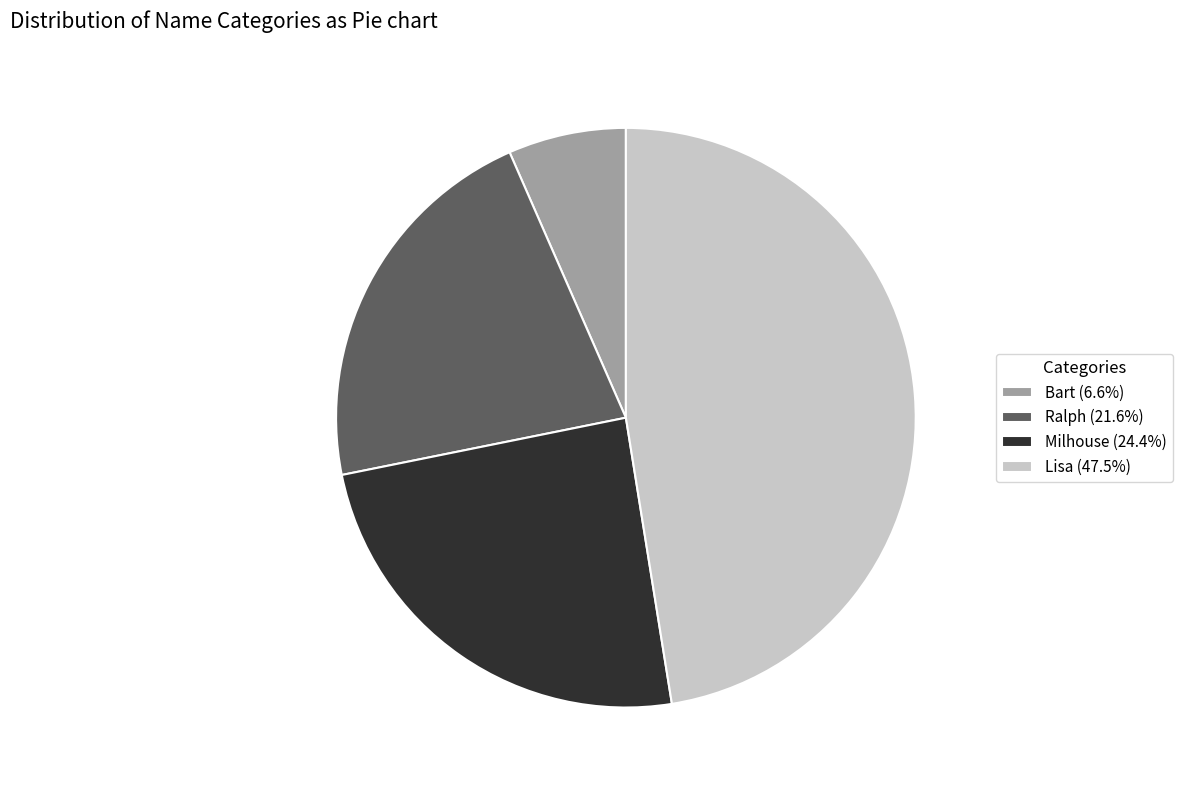

Combined, do Bart (6.6%) and Ralph (21.6%) account for over 50%?

No